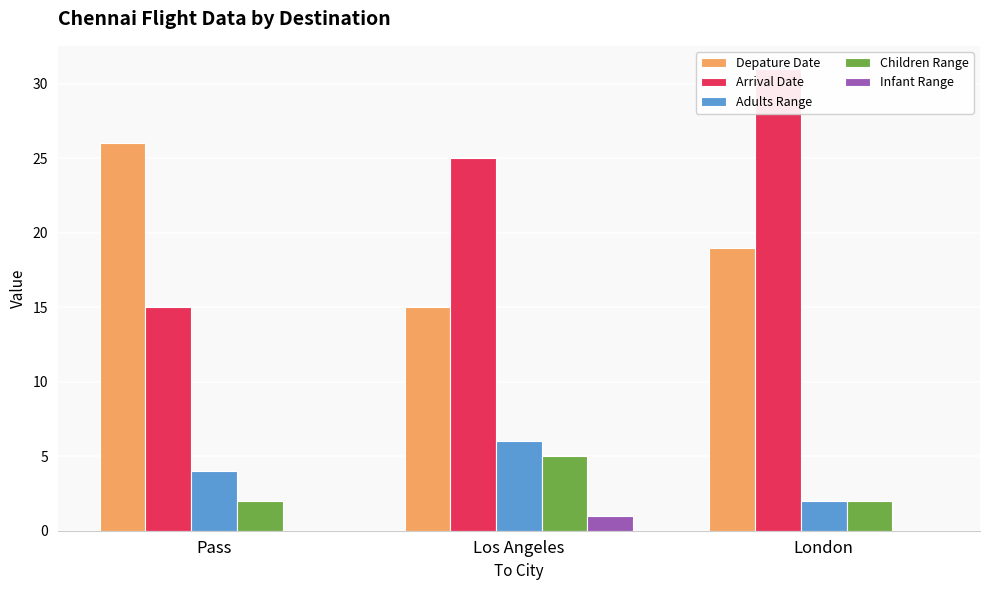

The value of Infant Range at London is 0. True or false?

True